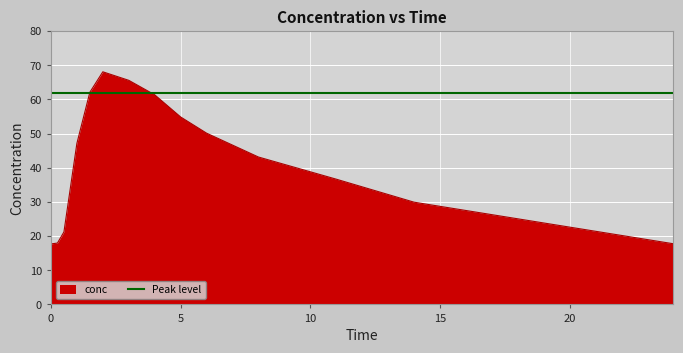

The conc series shows 17.7 at 0. True or false?

True